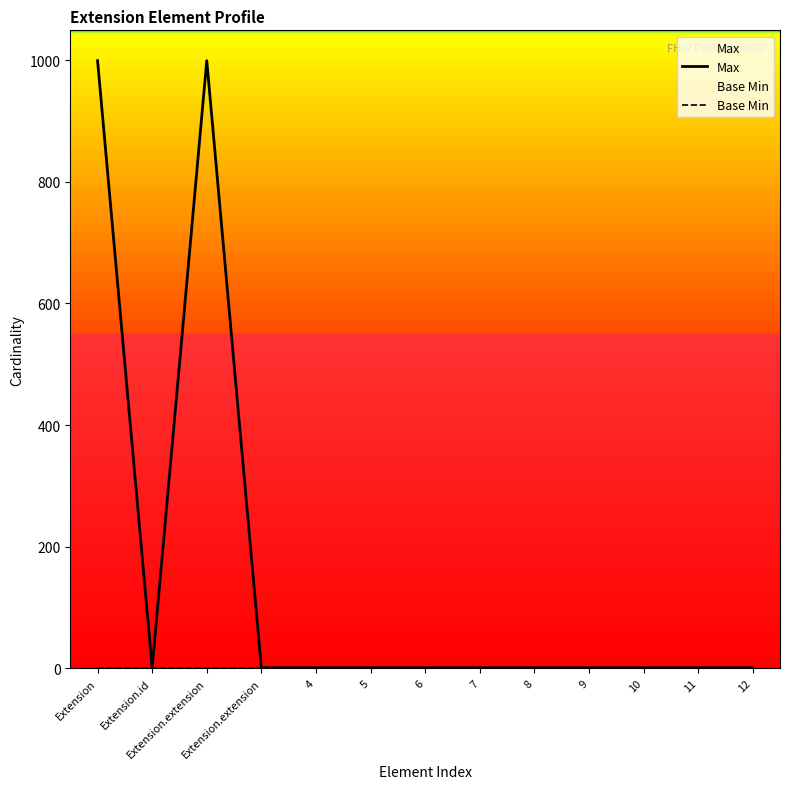

Rank the series by their maximum value, from lowest to highest.

Base Min, Max